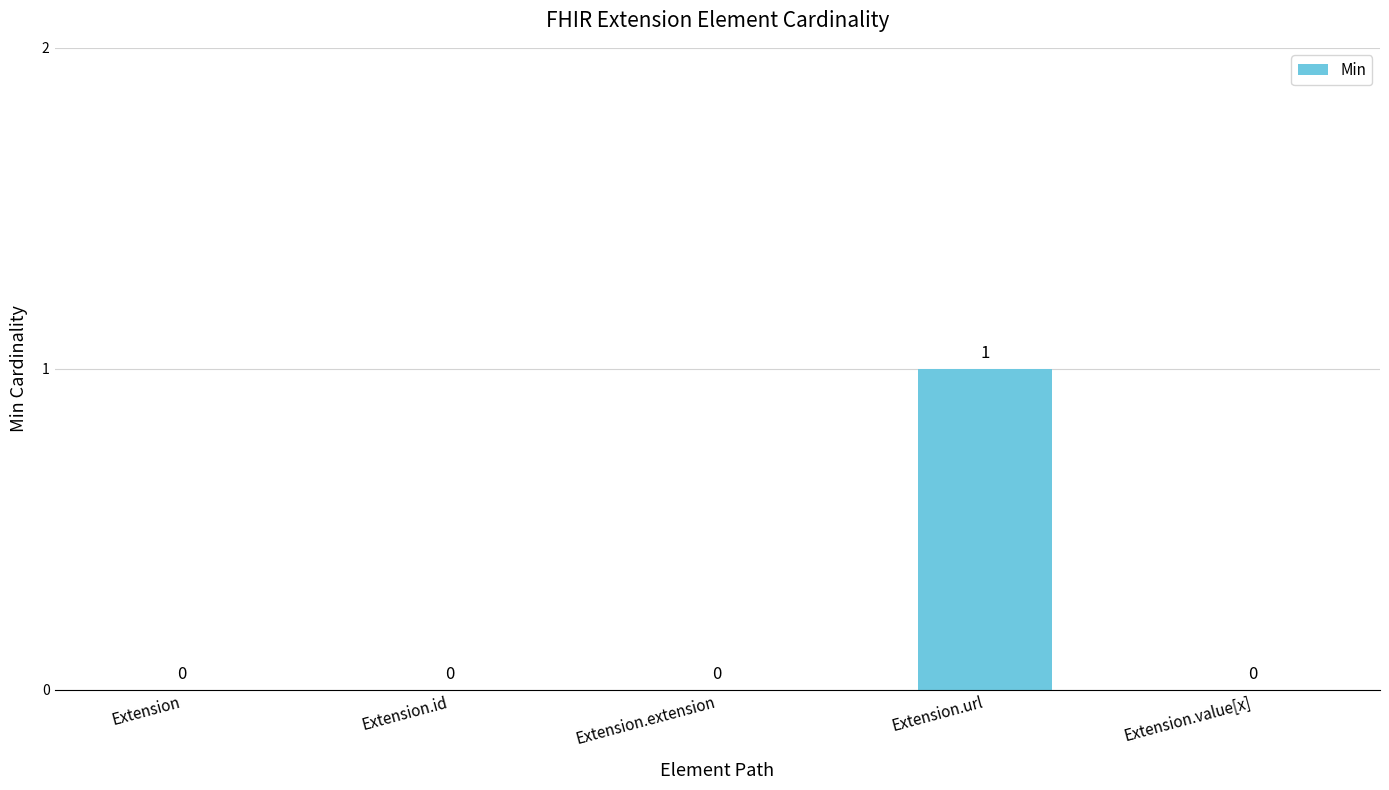

At which category does the chart reach its peak across all series?

Extension.url